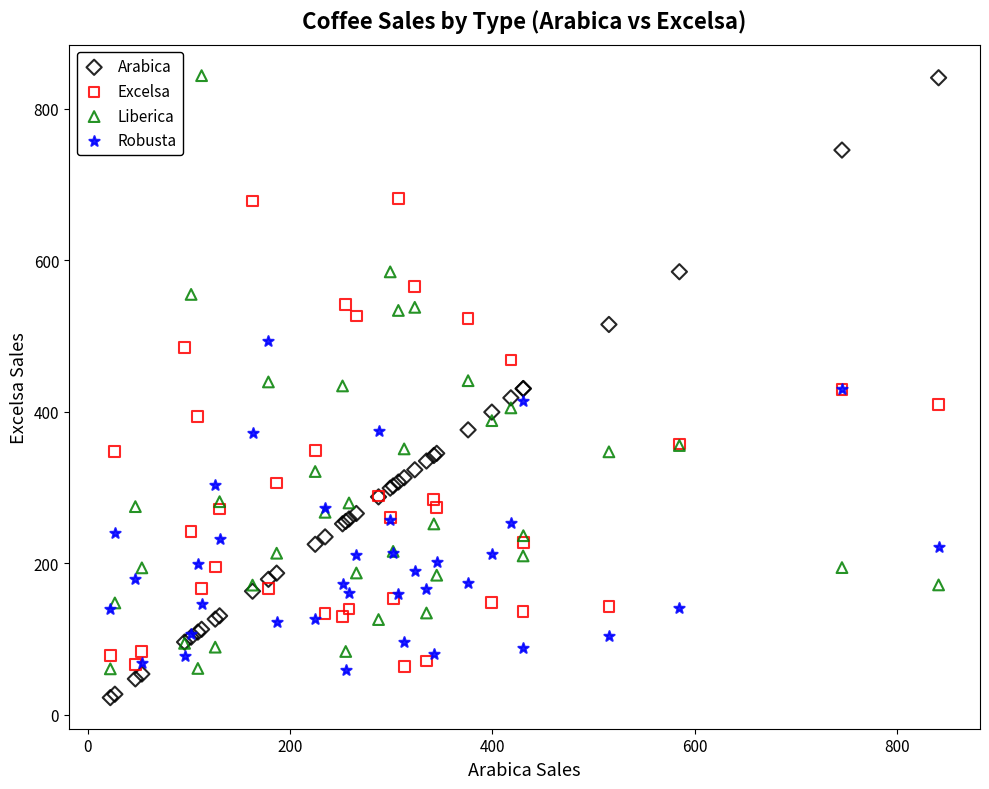

What are all the series names shown in the legend?

Arabica, Excelsa, Liberica, Robusta